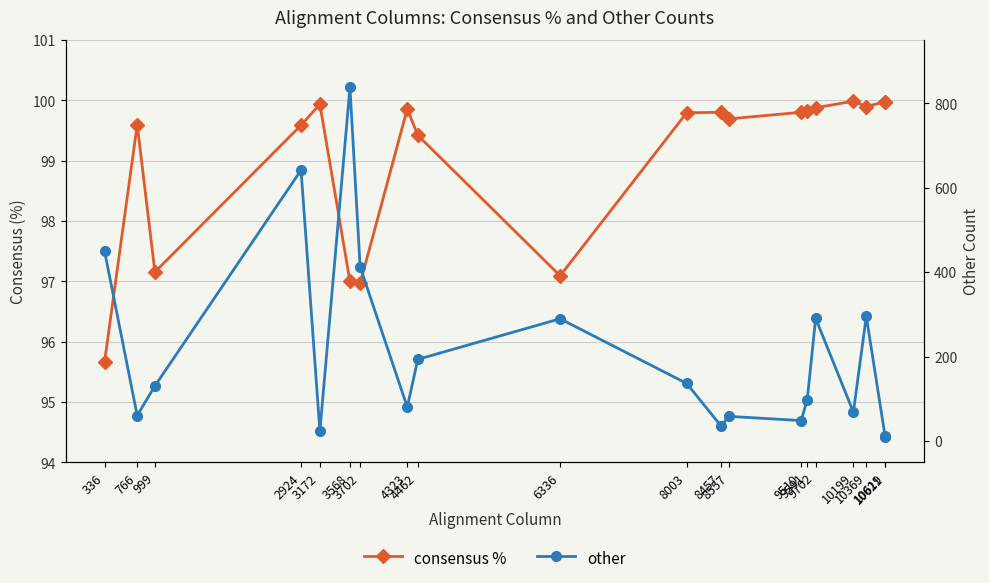

Count the number of data series in this chart.

2